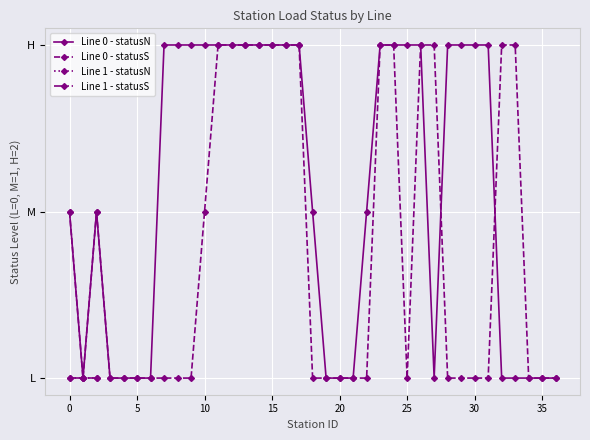

Is it true that Line 0 - statusS equals 2 at 32?

True